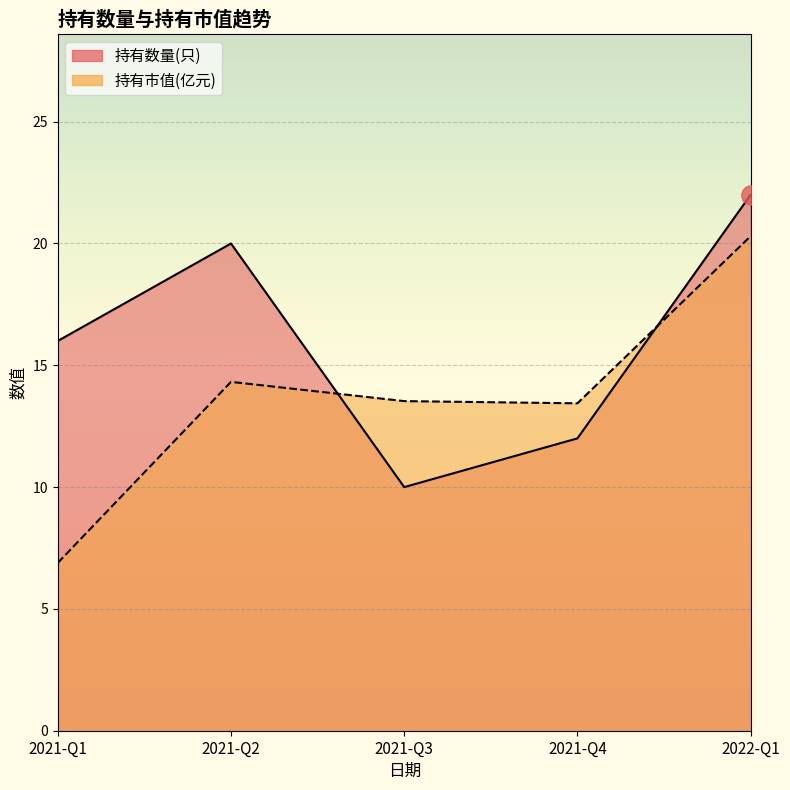

Does the chart display data point markers on the line(s)?

No